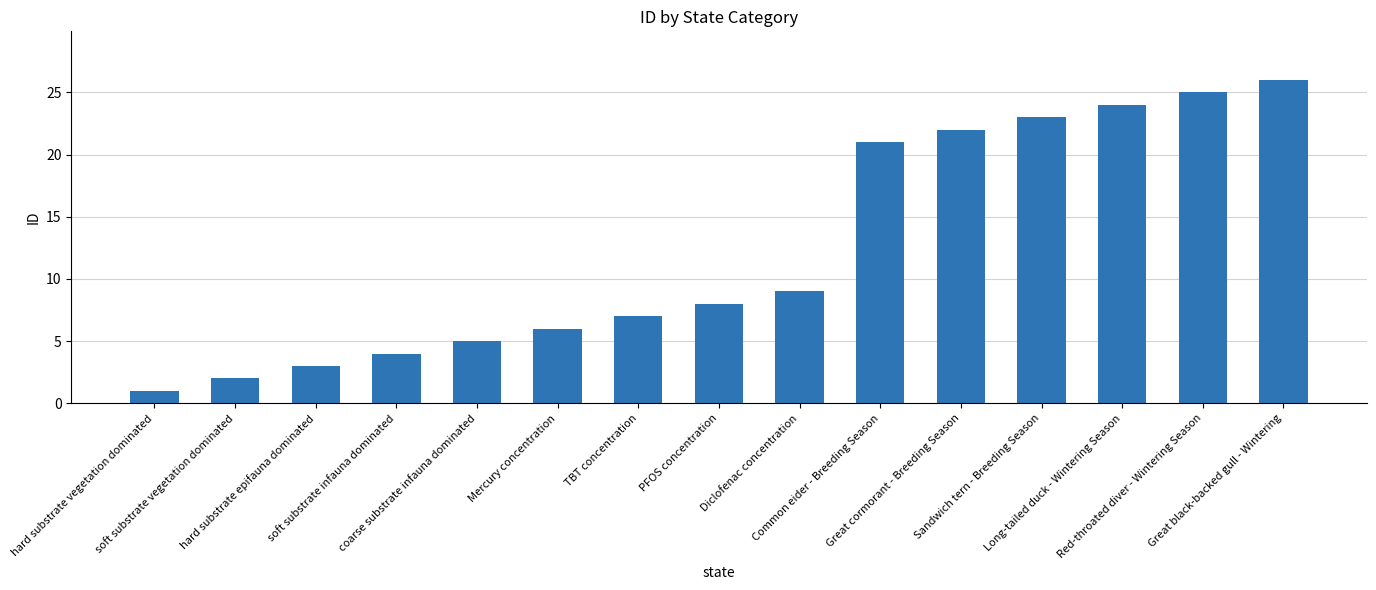

Does the chart contain any negative values?

No